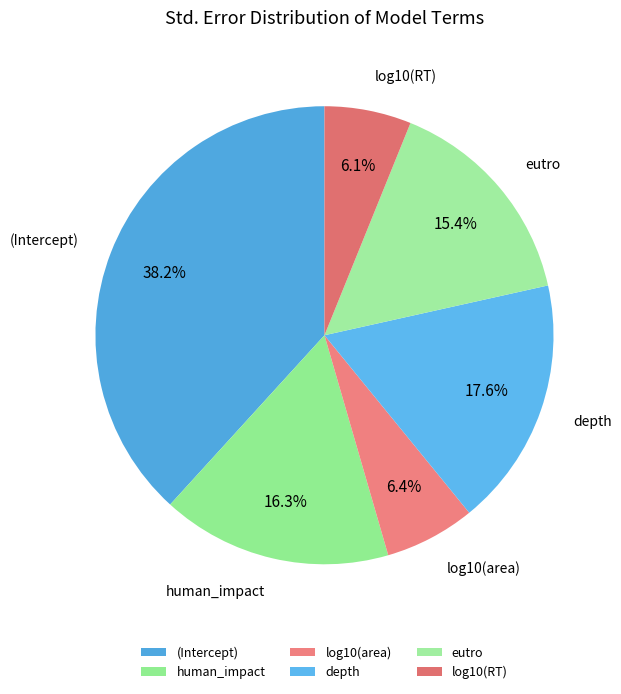

Which category has the biggest portion of the pie?

(Intercept)